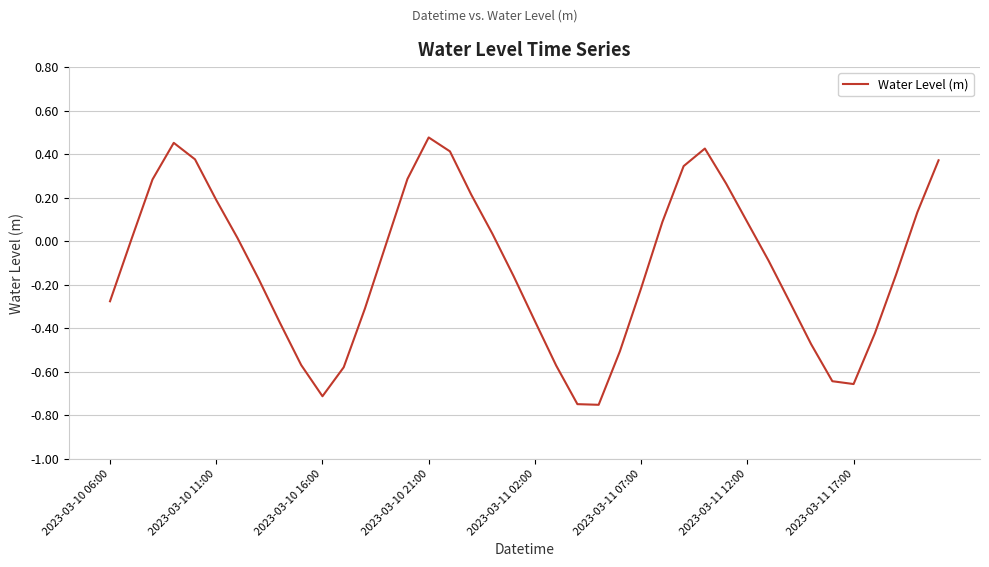

What is the difference between the maximum and minimum values?

1.2